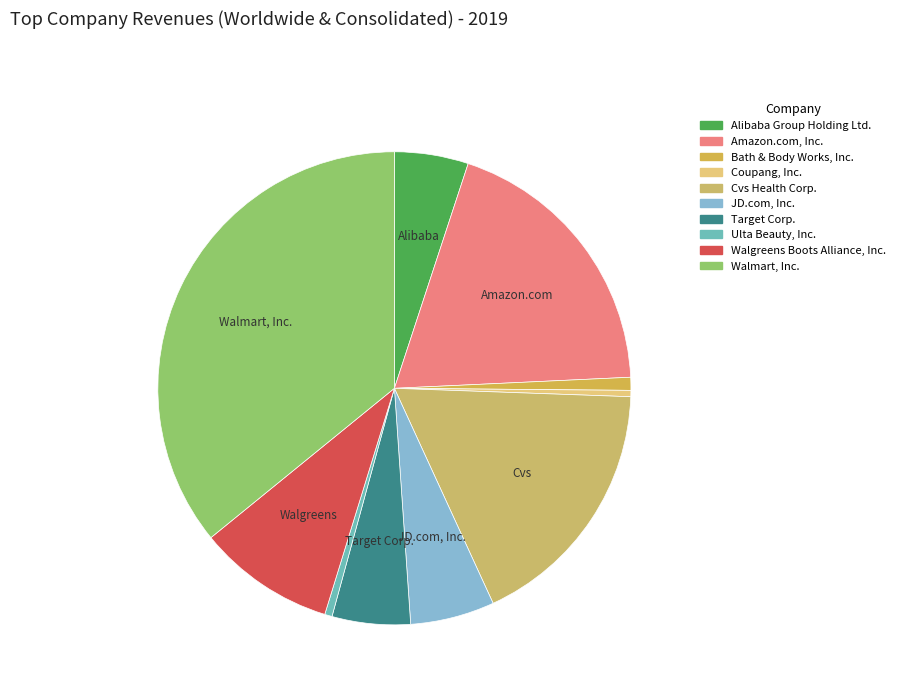

Which slice is the largest?

Walmart, Inc.